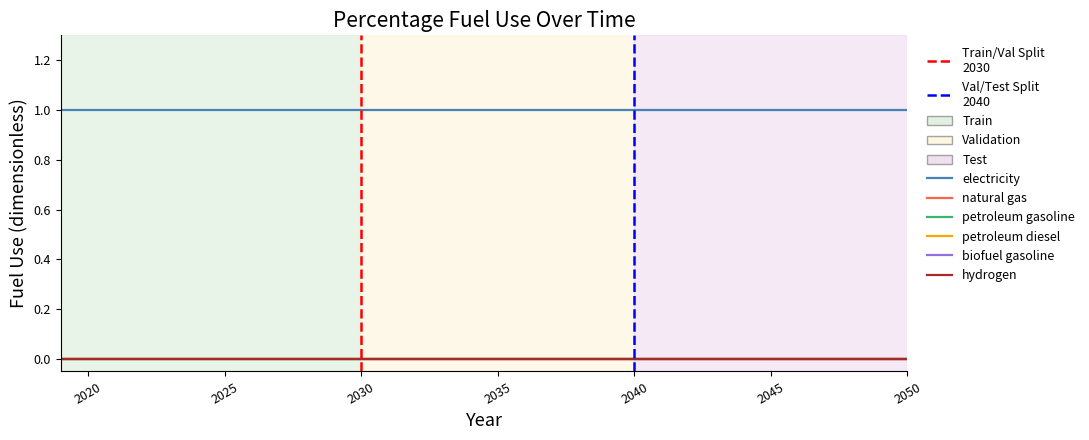

Which series has the widest spread of values?

electricity